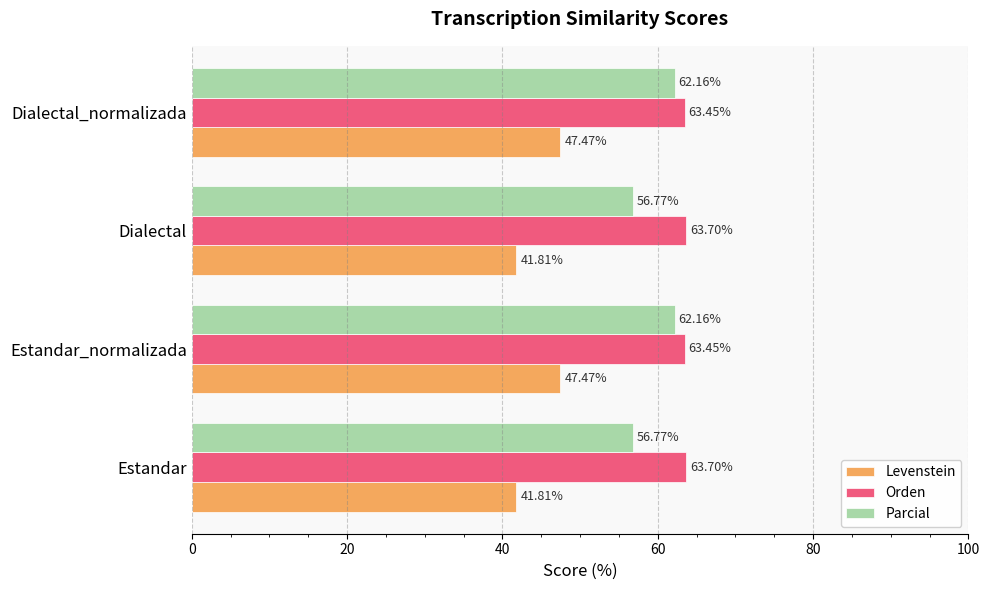

How many values in the Parcial series are below 62?

2